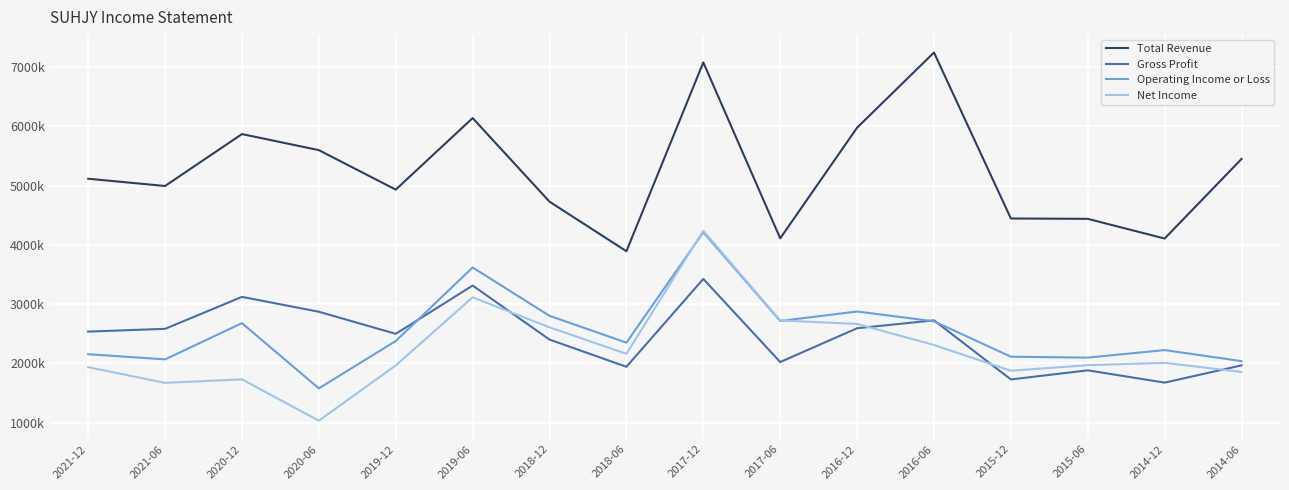

What is the sum of the Operating Income or Loss values at 2016-12 and 2015-12?

4987900